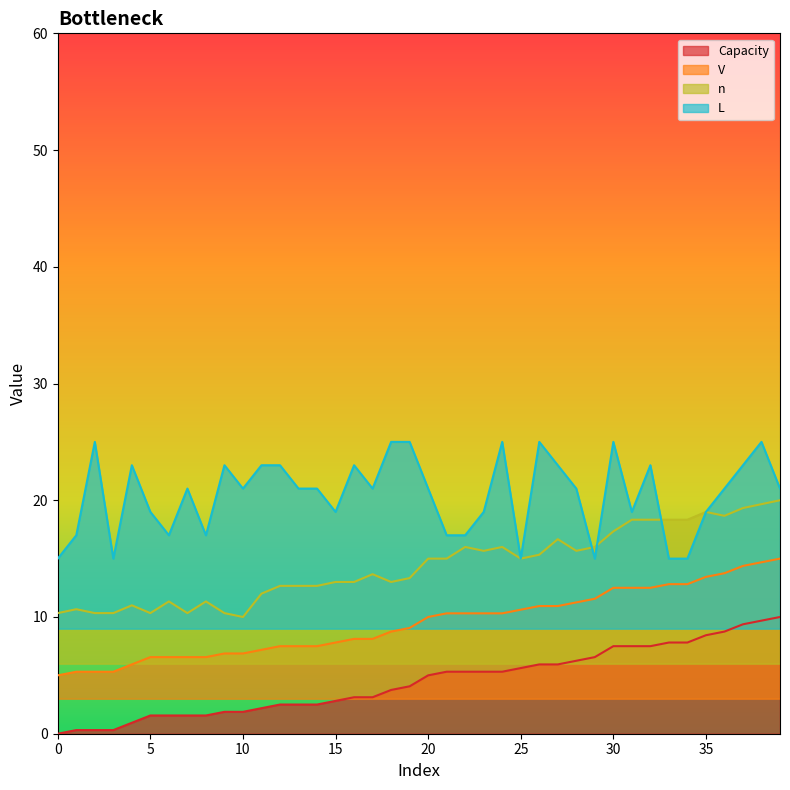

How many series are shown in this chart?

4